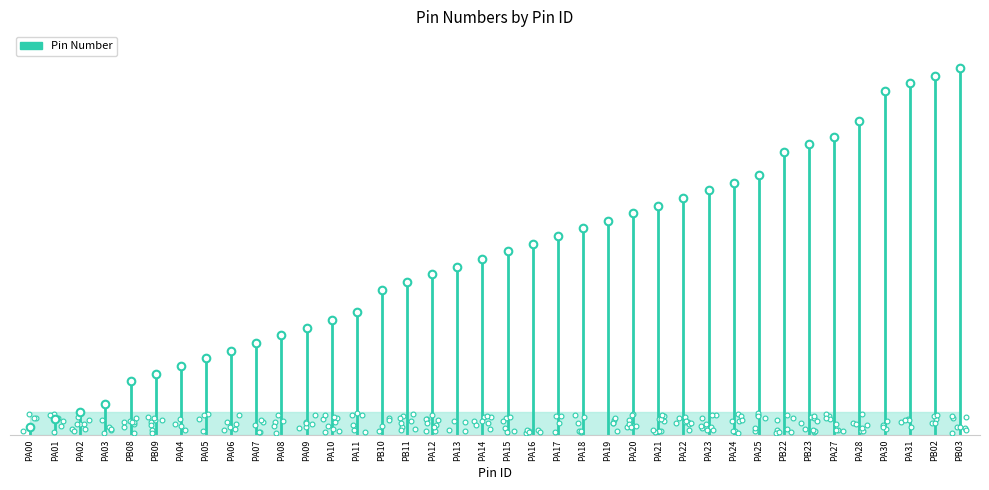

Between PA06 and PA12, which is larger?

PA12